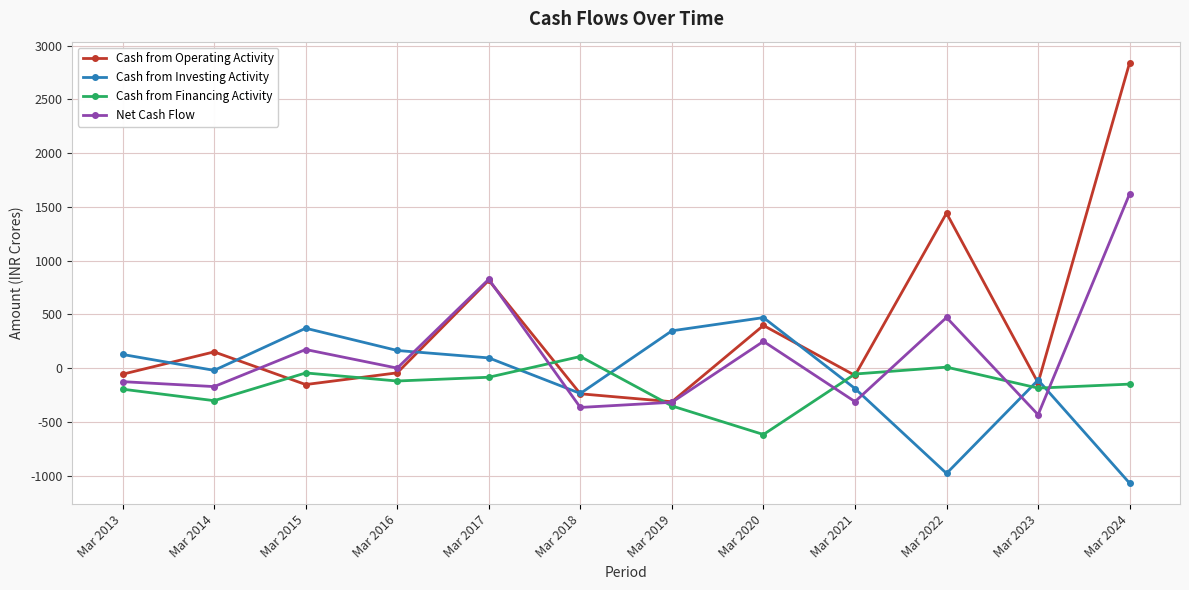

What is the difference between the Net Cash Flow values at Mar 2015 and Mar 2013?

299